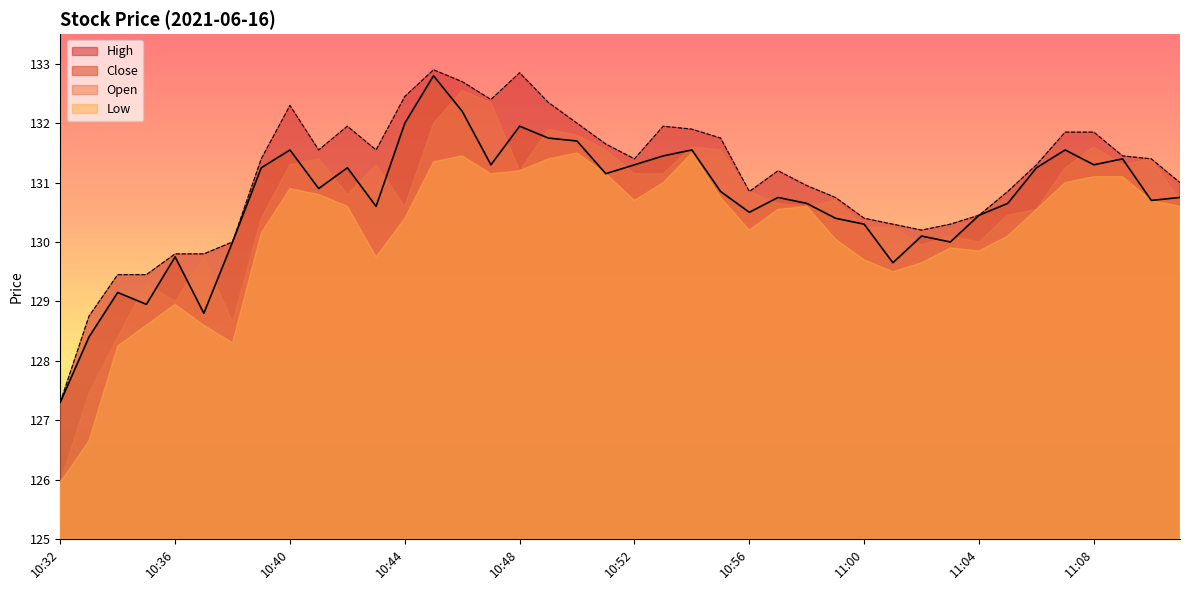

How many interior local peaks does the High series have?

6